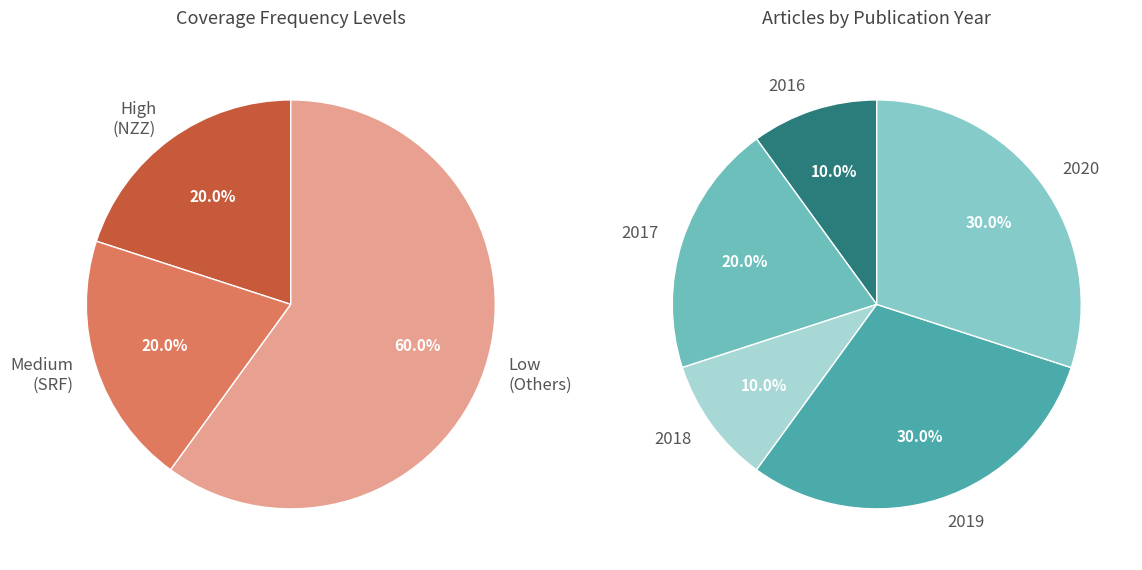

How many segments does this pie chart have?

8